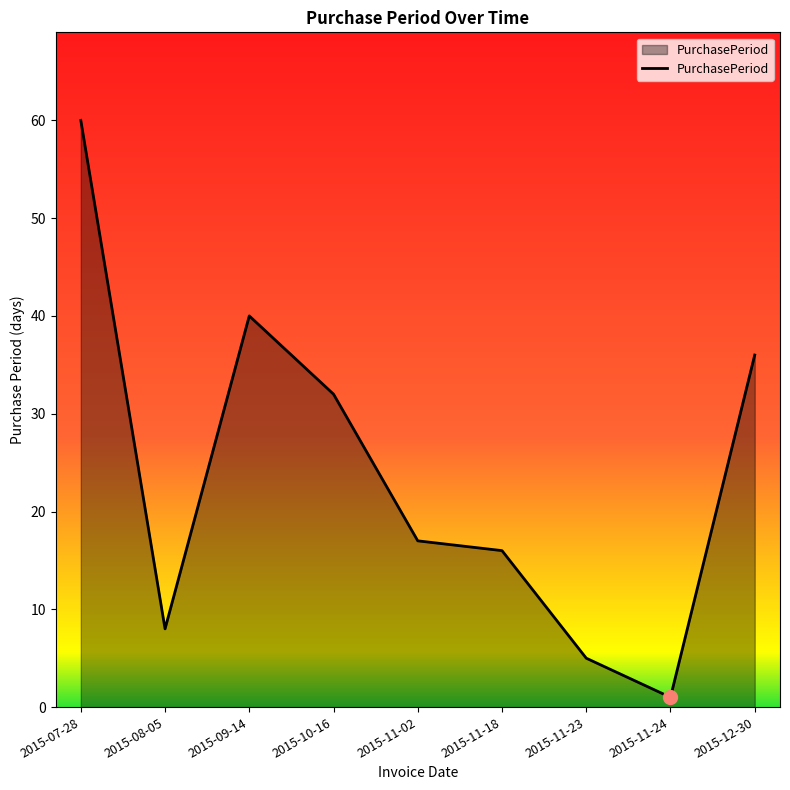

Which label corresponds to the smallest value in the chart?

2015-11-24